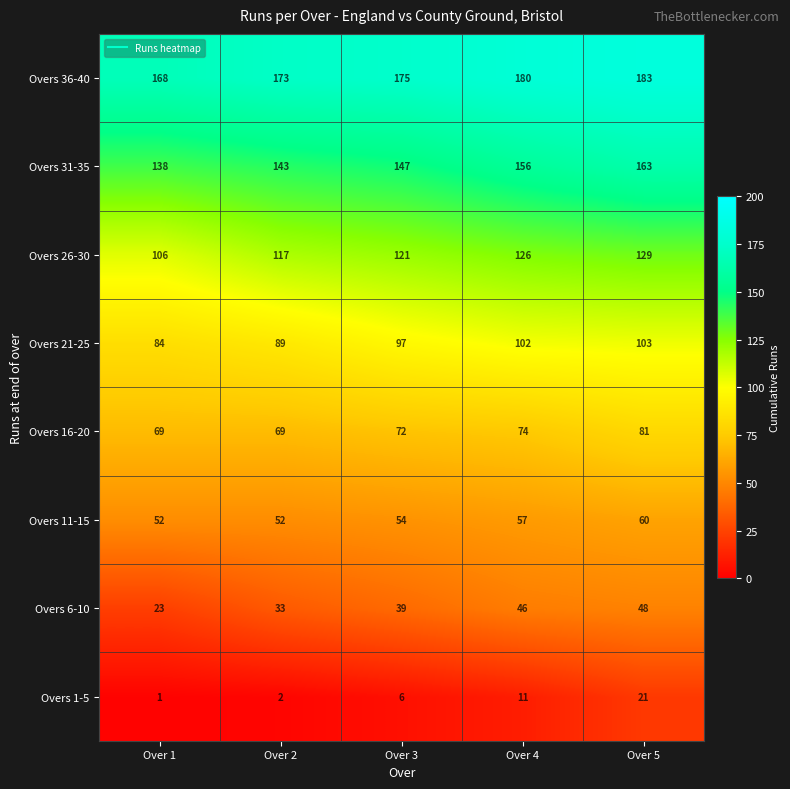

What is the difference between the maximum and minimum values in the Overs 31-35 series?

25